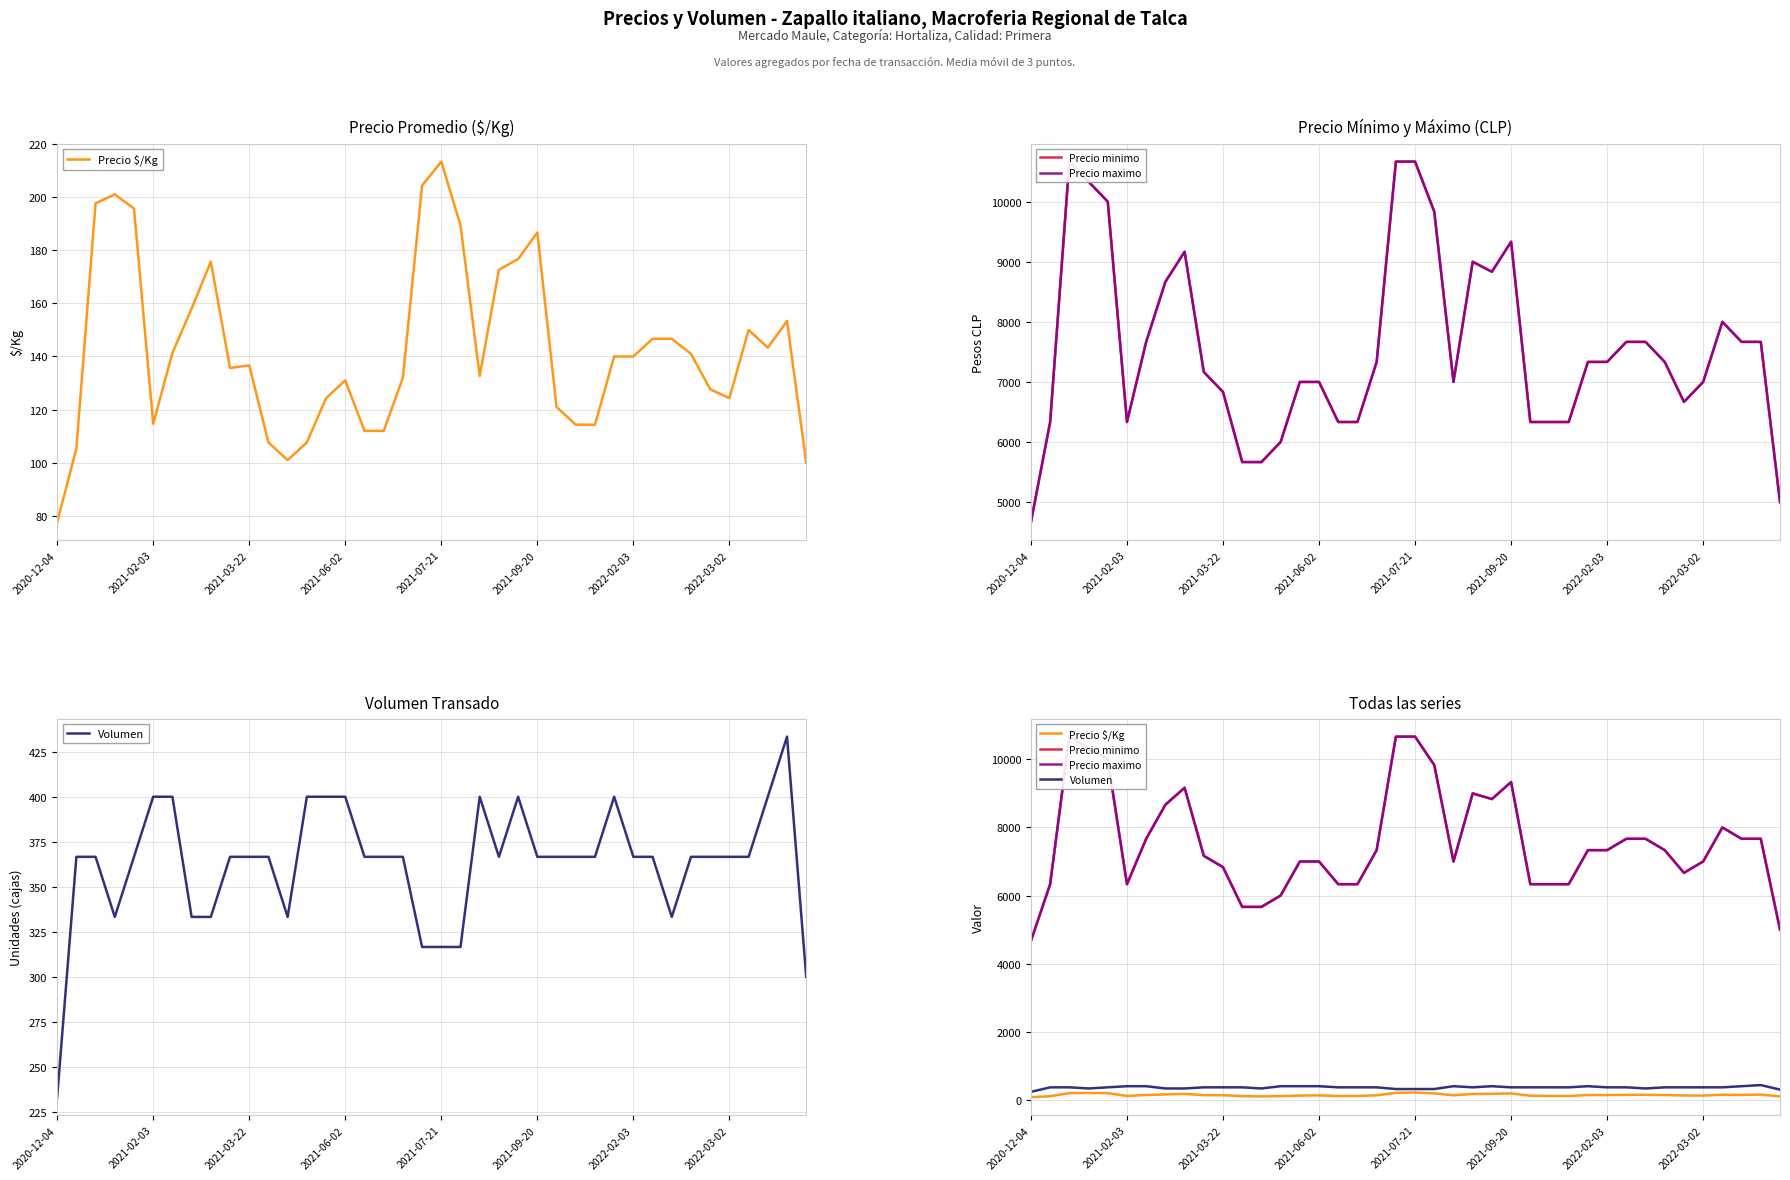

What is the value of the Precio minimo point at the 39th from the left?

7666.7